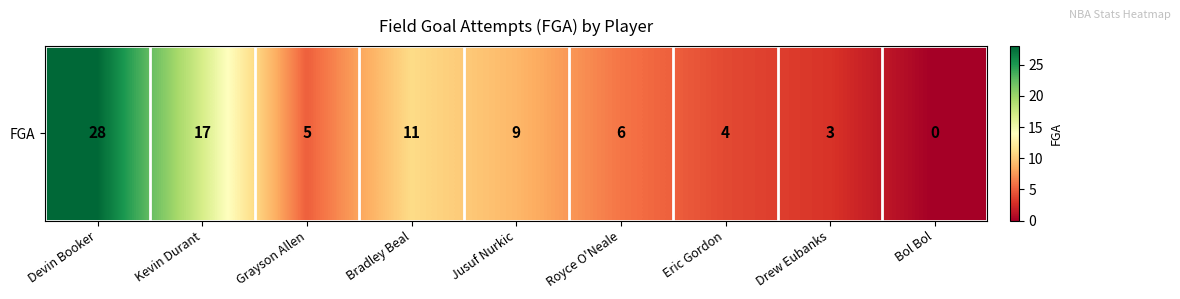

Reading right to left, extract all data points from this chart.

0	3	4	6	9	11	5	17	28